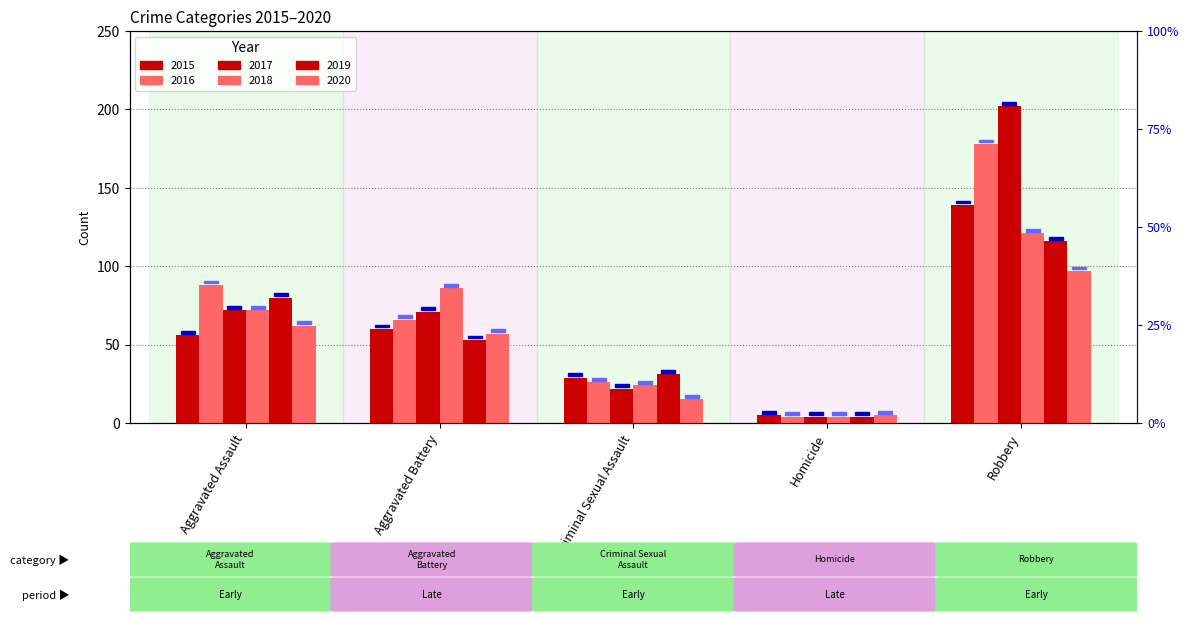

List the labels in order of 2017 value, smallest first.

Homicide, Criminal Sexual Assault, Aggravated Battery, Aggravated Assault, Robbery